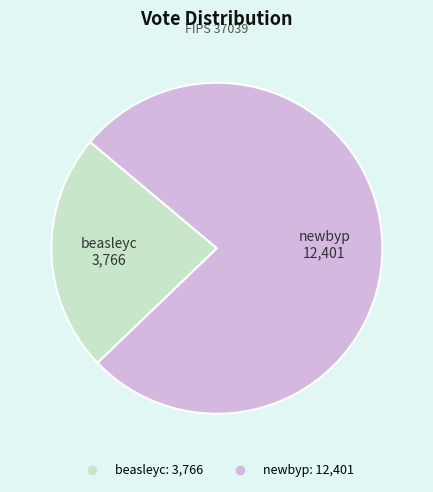

Is beasleyc the majority of the pie?

No